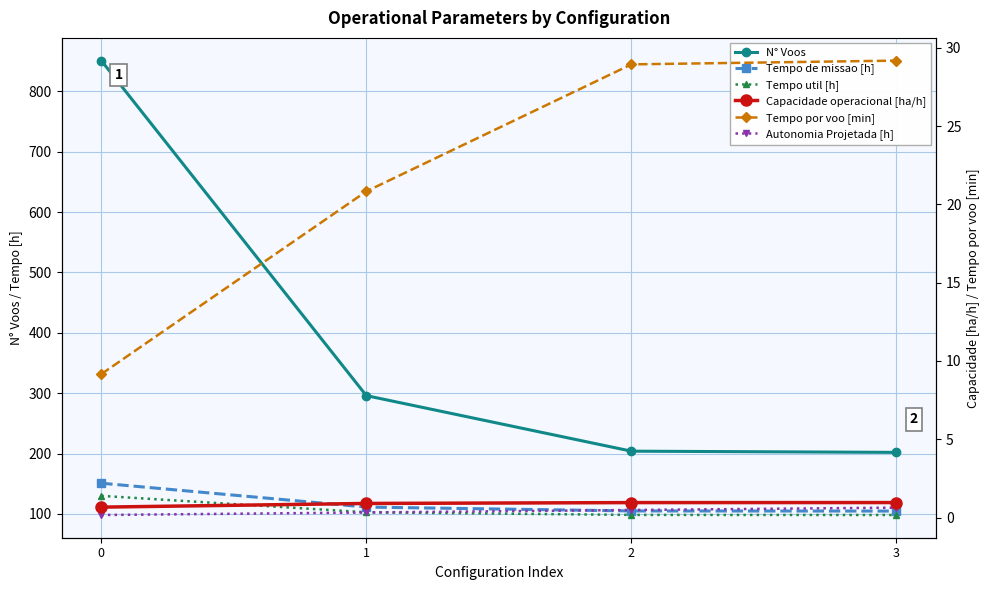

Which series changed the most between 1 and 3?

N° Voos